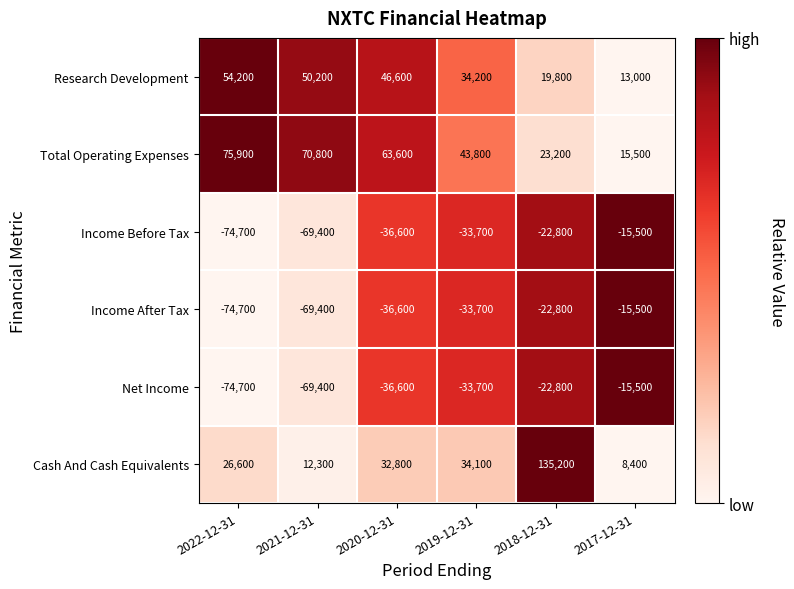

What is the total value across all series at 2020-12-31?

33200